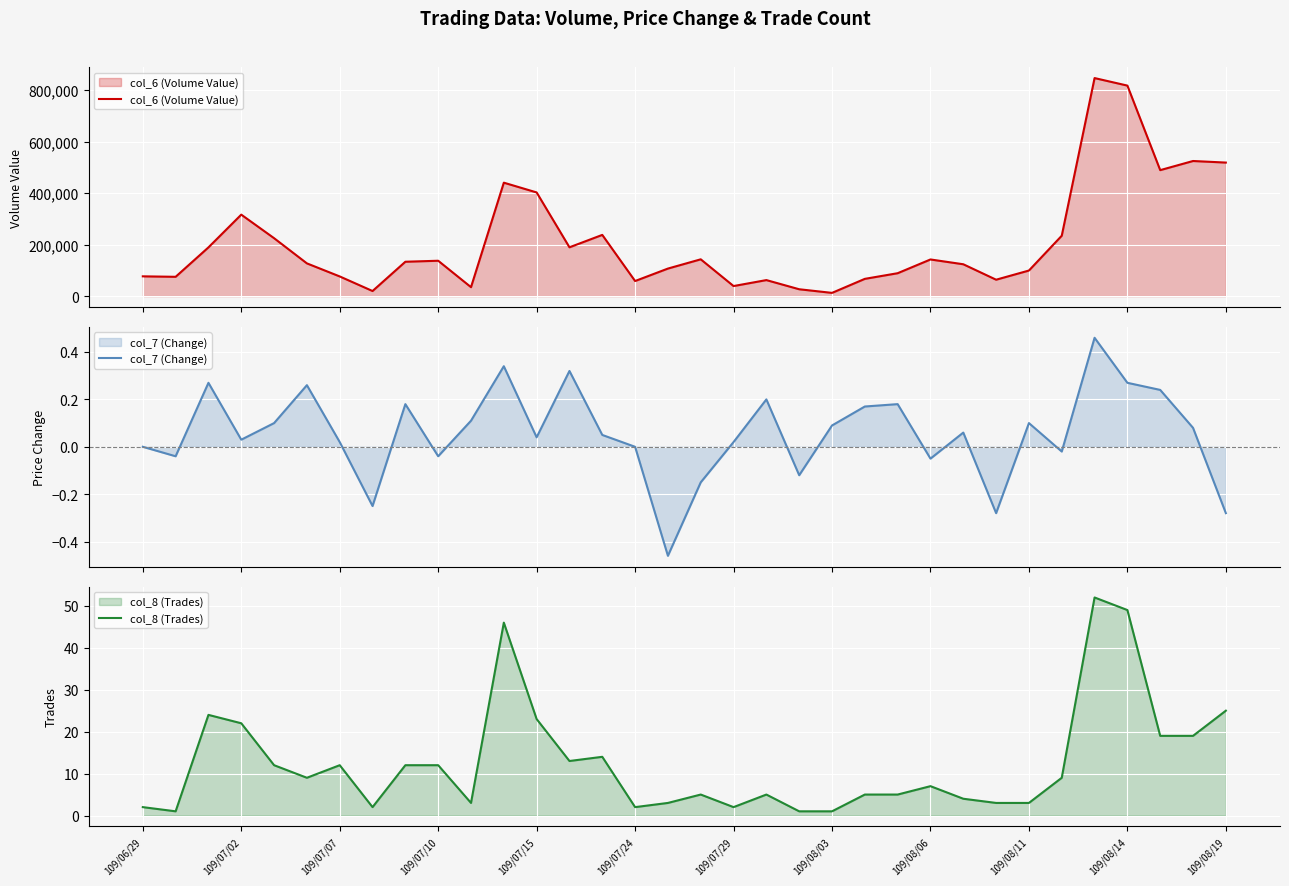

Reading left to right, list all the values displayed in this chart.

col_6 (Volume Value): 76800.0	75000.0	189300.0	316490.0	225000.0	127150.0	76430.0	19780.0	133510.0	137390.0	34740.0	440680.0	402760.0	189590.0	237790.0	58600.0	107000.0	142940.0	39080.0	62230.0	26620.0	12550.0	67040.0	88960.0	142360.0	123730.0	63730.0	99370.0	234610.0	847030.0	817790.0	489390.0	524870.0	518750.0
col_7 (Change): 0.0	-0.0	0.3	0.0	0.1	0.3	0.0	-0.2	0.2	-0.0	0.1	0.3	0.0	0.3	0.1	0.0	-0.5	-0.1	0.0	0.2	-0.1	0.1	0.2	0.2	-0.1	0.1	-0.3	0.1	-0.0	0.5	0.3	0.2	0.1	-0.3
col_8 (Trades): 2.0	1.0	24.0	22.0	12.0	9.0	12.0	2.0	12.0	12.0	3.0	46.0	23.0	13.0	14.0	2.0	3.0	5.0	2.0	5.0	1.0	1.0	5.0	5.0	7.0	4.0	3.0	3.0	9.0	52.0	49.0	19.0	19.0	25.0